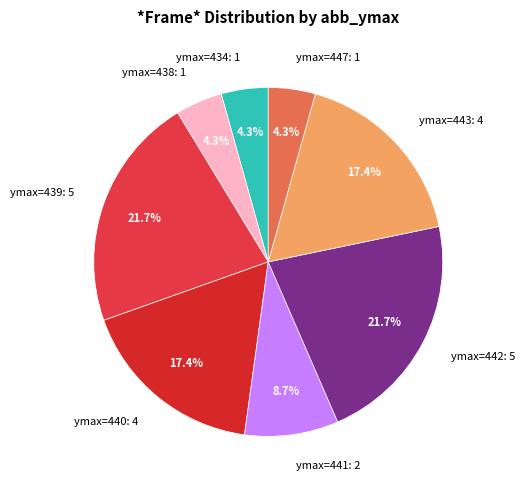

Is there a majority slice in this chart?

No